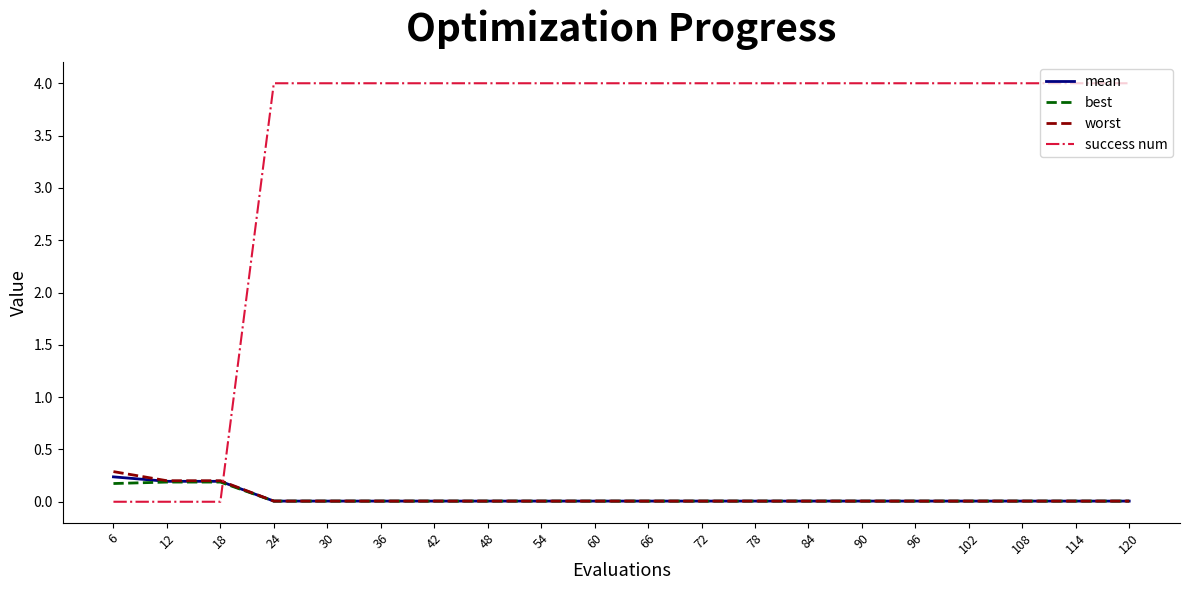

The value of success num at 78 is 4.0. True or false?

True